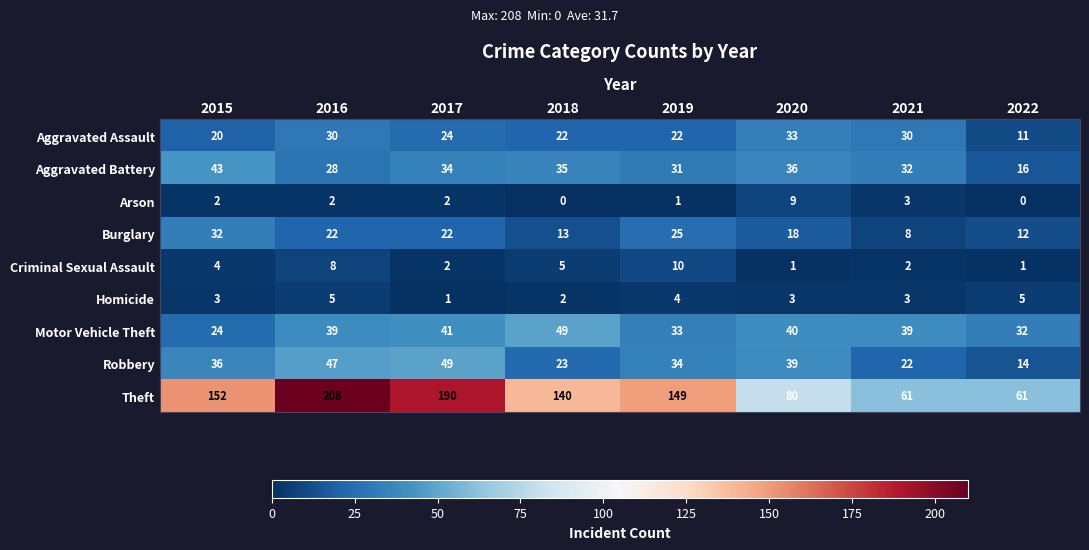

Which label corresponds to the largest value in the chart?

2016